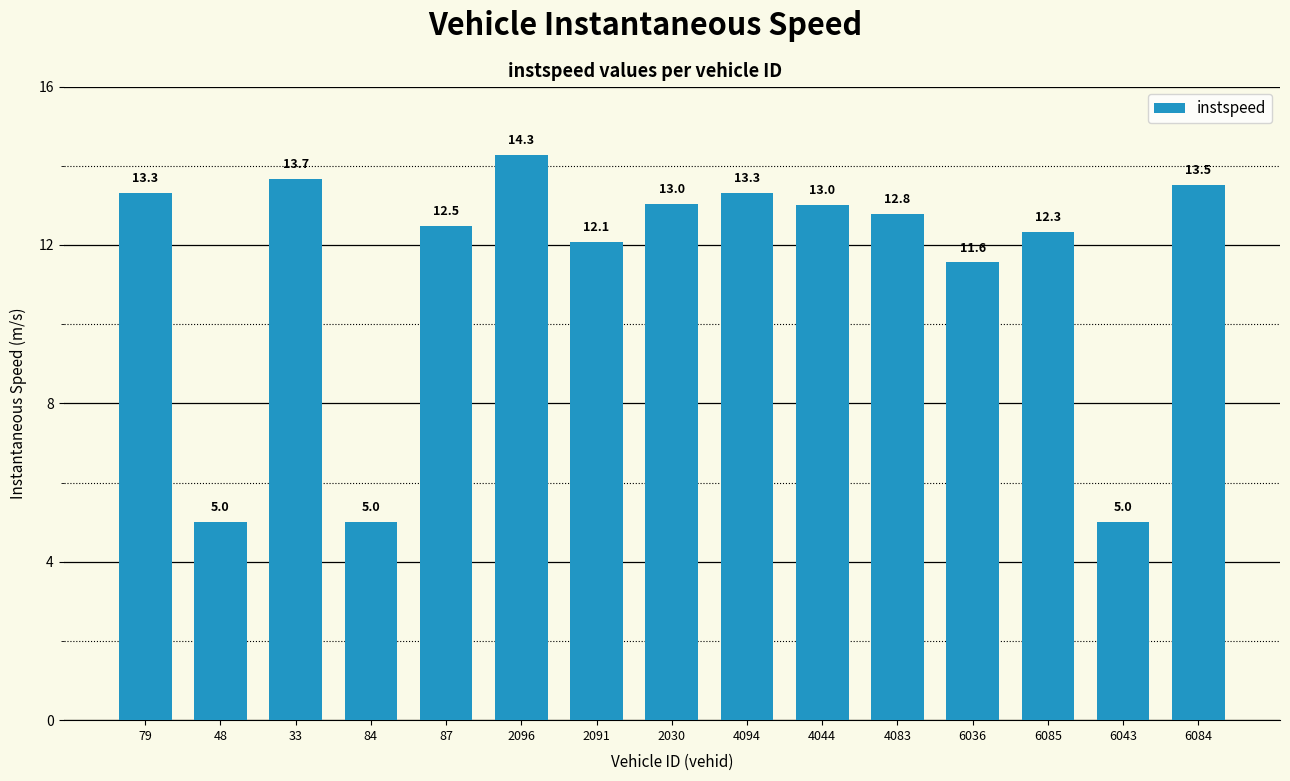

True or false: the data shows 6.1 at 79.

False